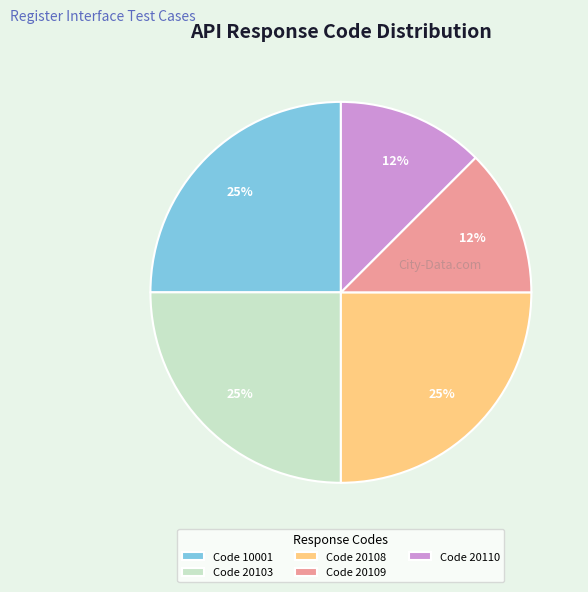

To the nearest percent, what portion does Code 20103 represent?

25%